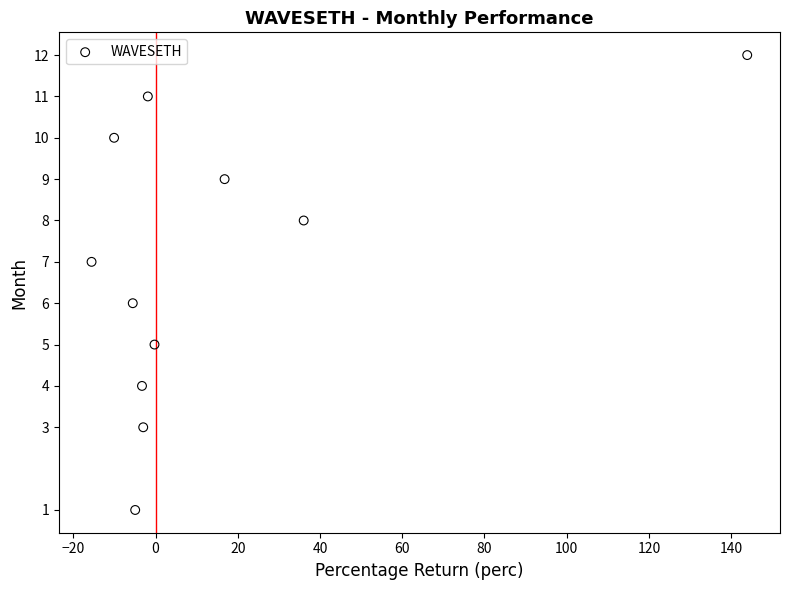

What is the range of Y values (max minus min)?

11